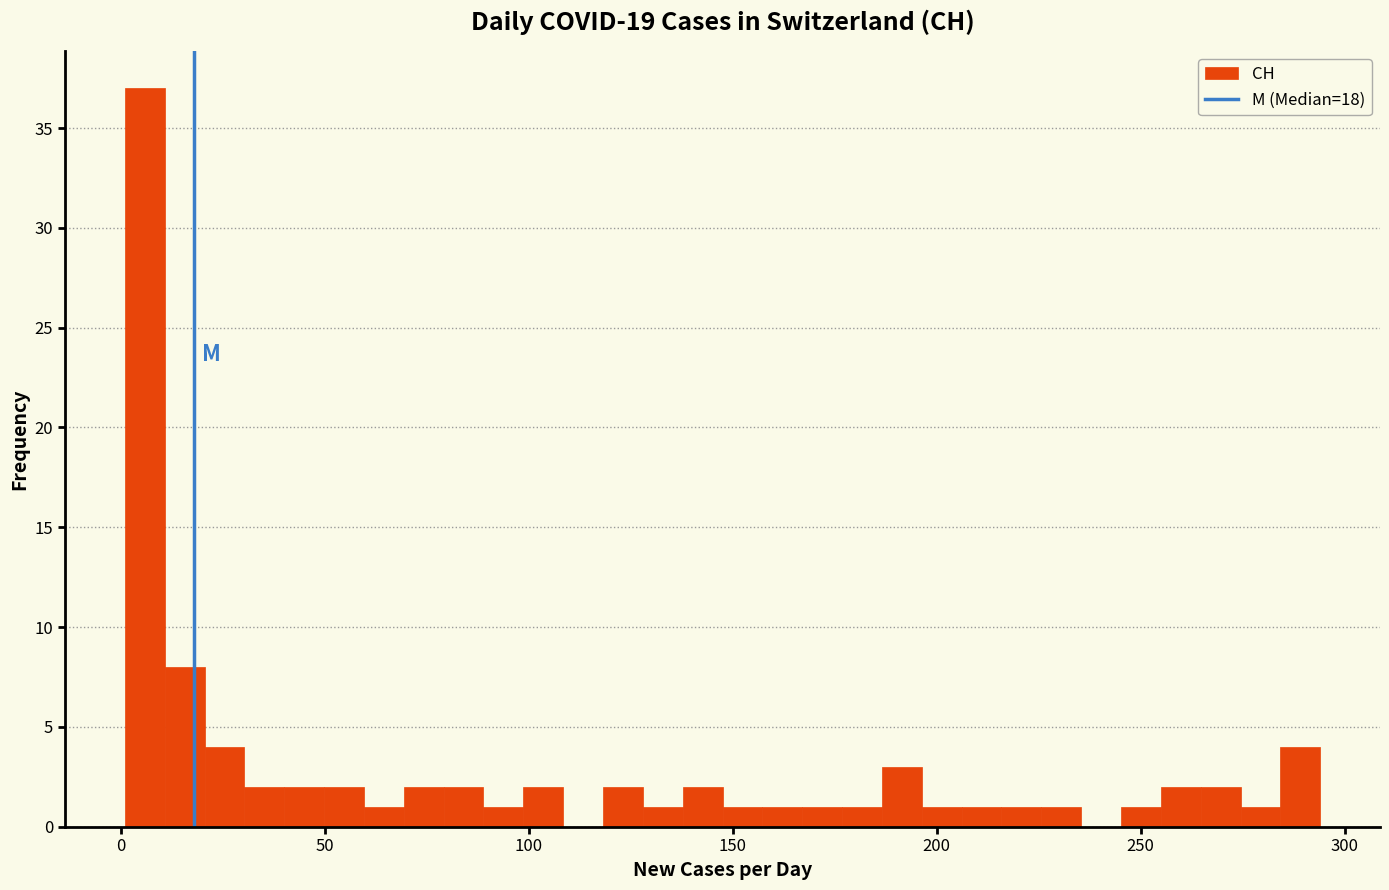

Around what value on the x-axis is the tallest bar? Give the approximate position of its centre, as read against the axis.

5